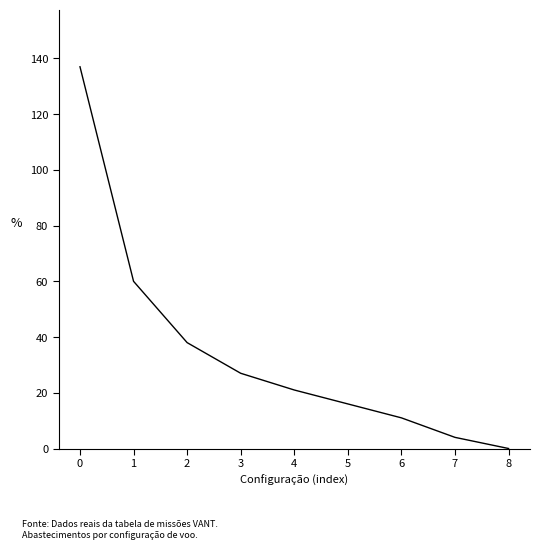

How many values are below 21?

4